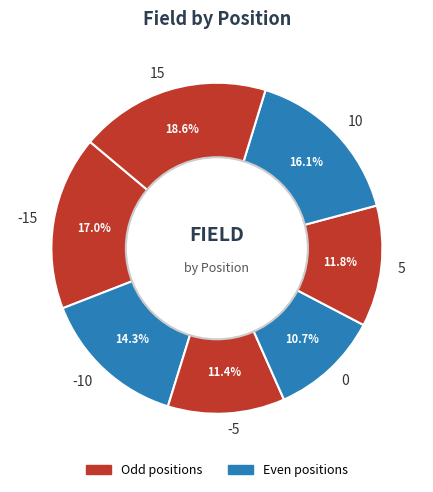

To the nearest percent, what is the difference between the largest and smallest slice percentages?

8%